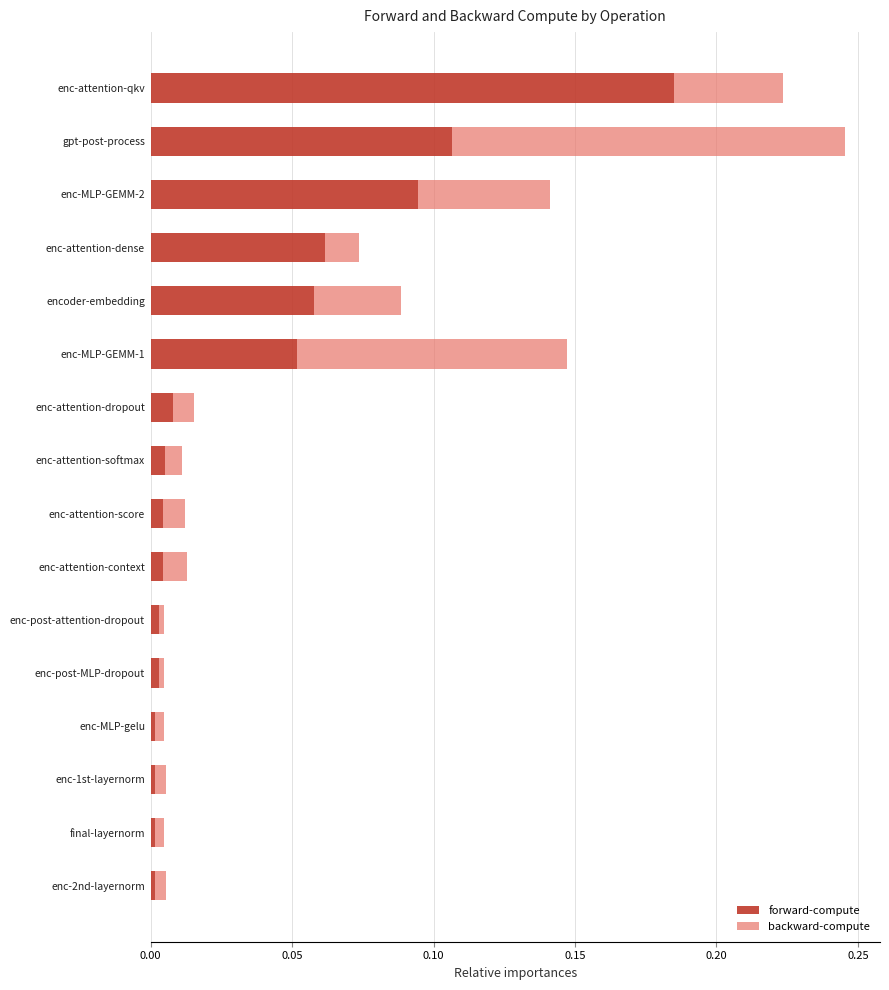

At which category is the sum across all series the highest?

gpt-post-process